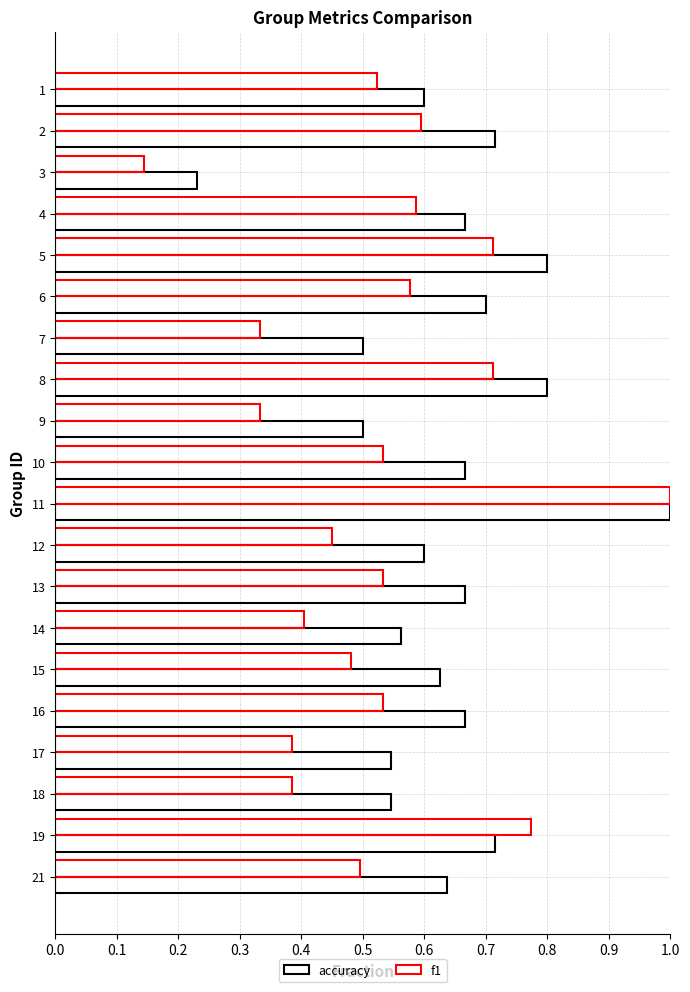

How many distinct data groups are displayed?

2